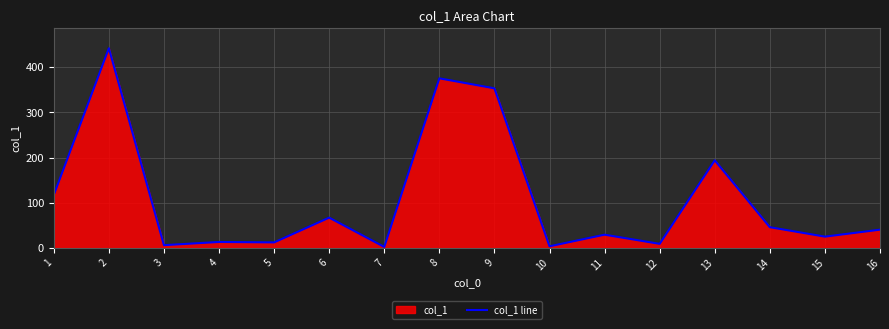

How many lines are shown in the chart?

1